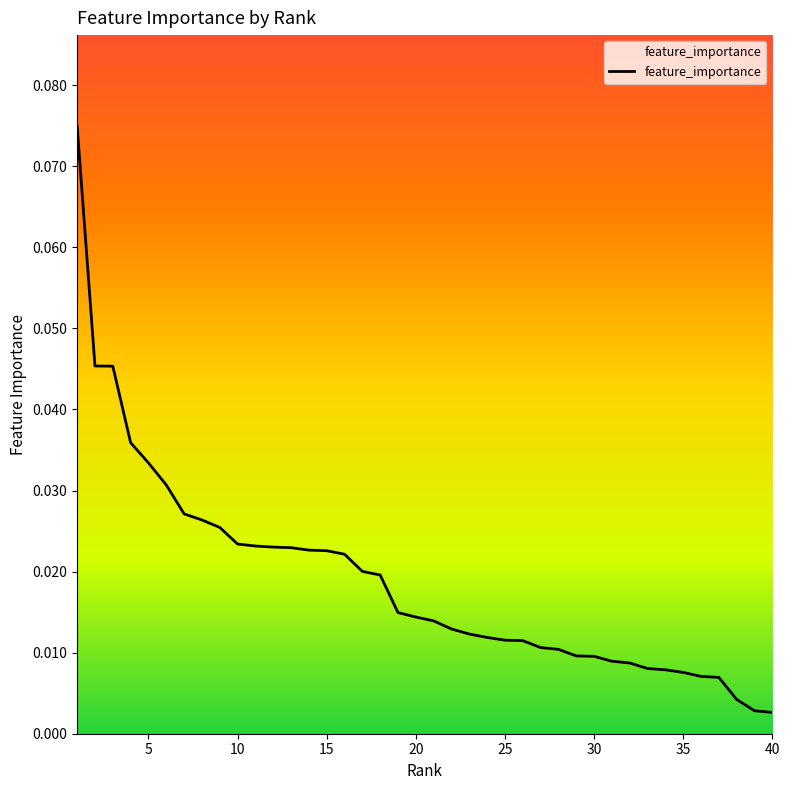

How many lines are shown in the chart?

1